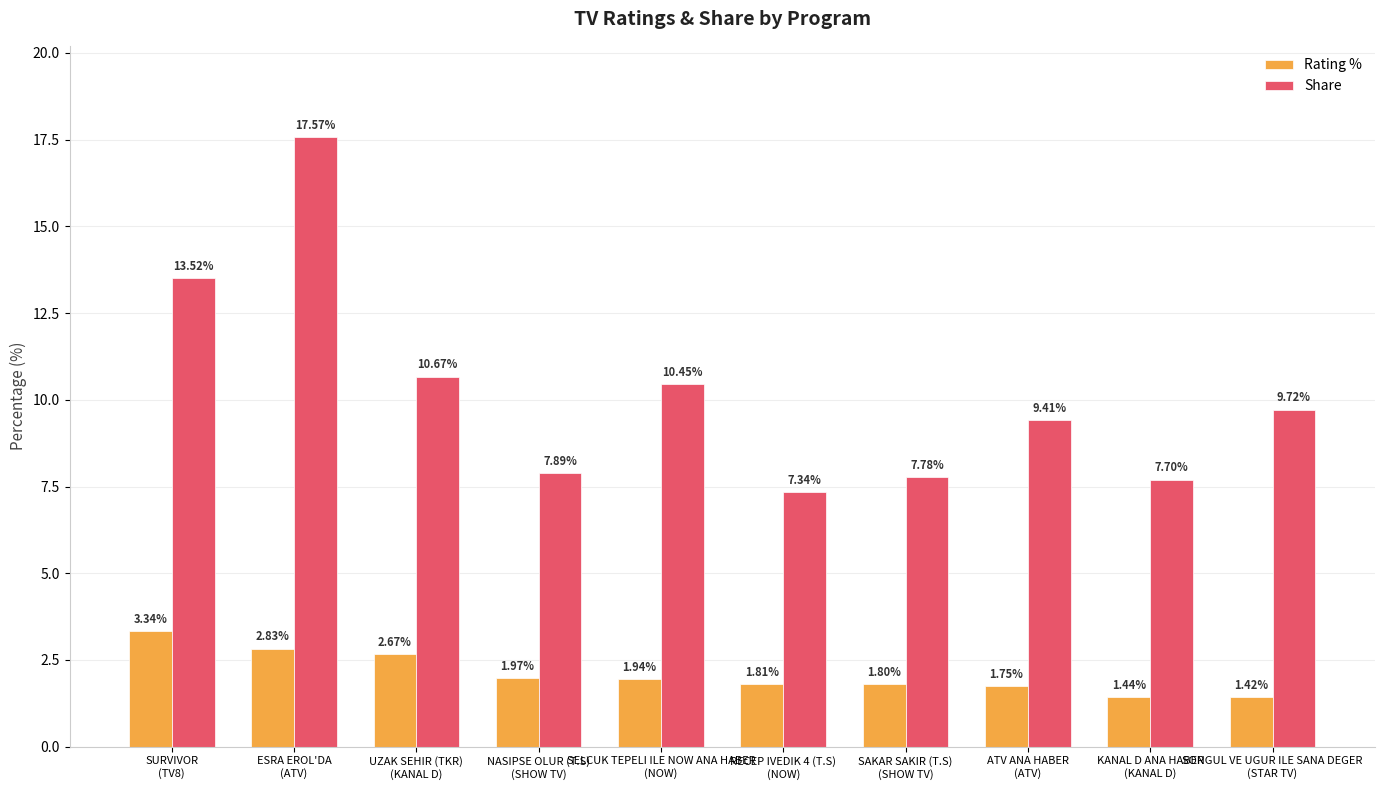

Which series has the widest spread of values?

Share